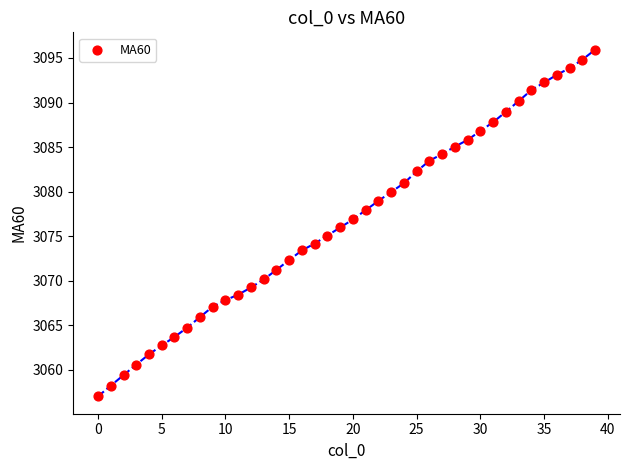

What is the range of Y values (max minus min)?

38.9